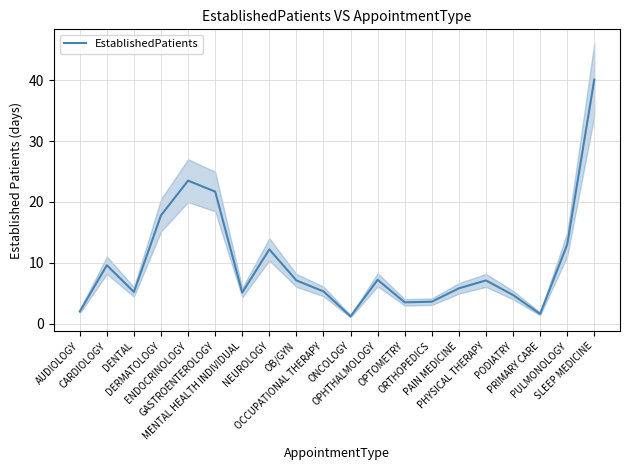

Reading left to right, list all the values displayed in this chart.

AUDIOLOGY=2.0	CARDIOLOGY=9.6	DENTAL=5.2	DERMATOLOGY=17.8	ENDOCRINOLOGY=23.5	GASTROENTEROLOGY=21.7	MENTAL HEALTH INDIVIDUAL=5.1	NEUROLOGY=12.2	OB/GYN=7.1	OCCUPATIONAL THERAPY=5.3	ONCOLOGY=1.2	OPHTHALMOLOGY=7.2	OPTOMETRY=3.5	ORTHOPEDICS=3.6	PAIN MEDICINE=5.8	PHYSICAL THERAPY=7.1	PODIATRY=4.7	PRIMARY CARE=1.6	PULMONOLOGY=13.0	SLEEP MEDICINE=40.1